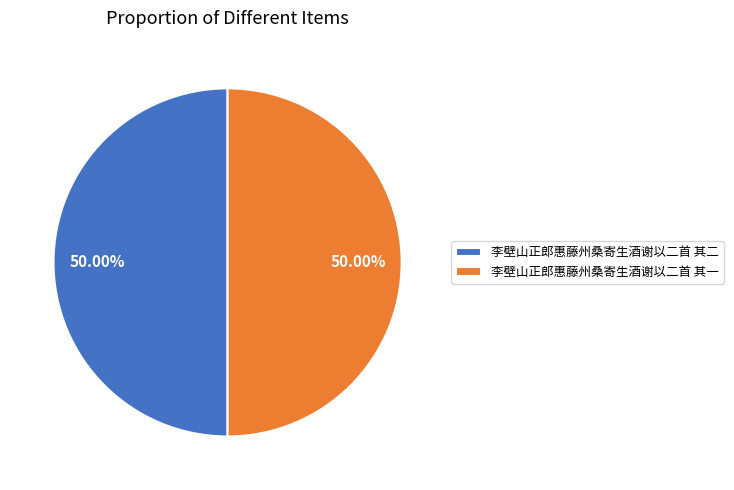

To the nearest percent, what percentage of the pie is 李壁山正郎惠藤州桑寄生酒谢以二首 其二?

50%